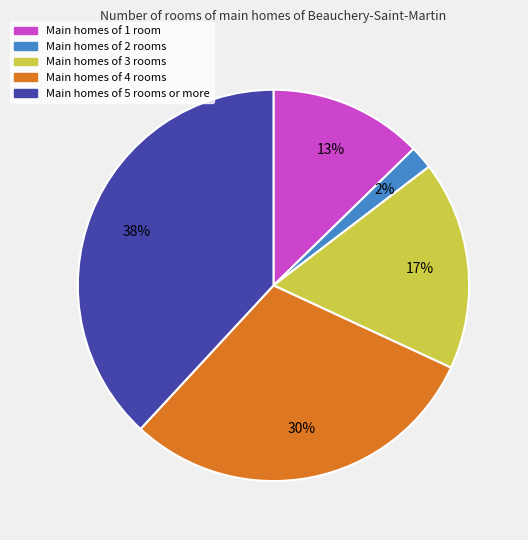

Does any single category account for the majority?

No